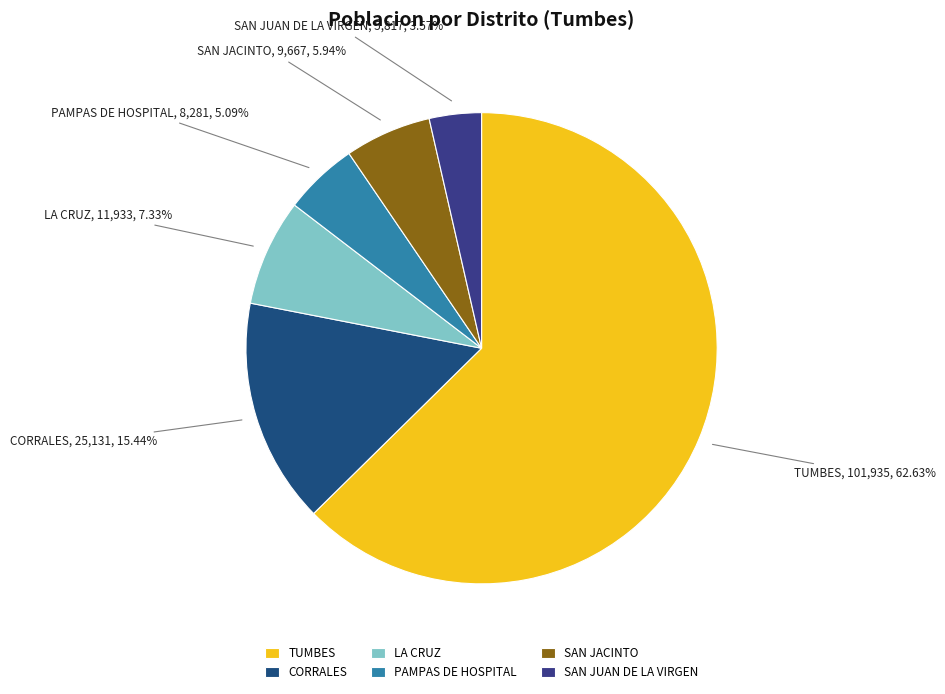

To the nearest percent, what percentage of the pie is CORRALES?

15%